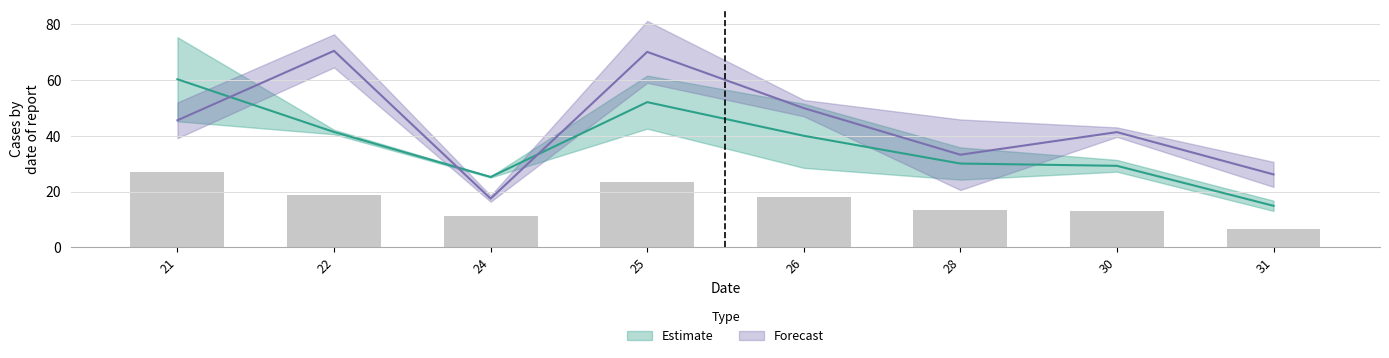

The value of Forecast_row2 at 25 is 81.2. True or false?

True